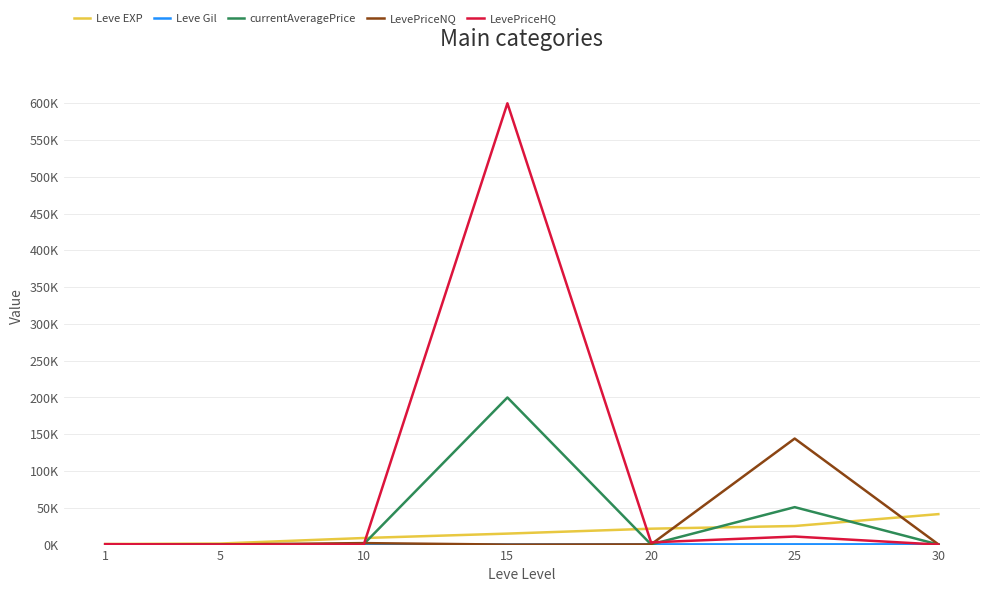

Does the chart display data point markers on the line(s)?

No